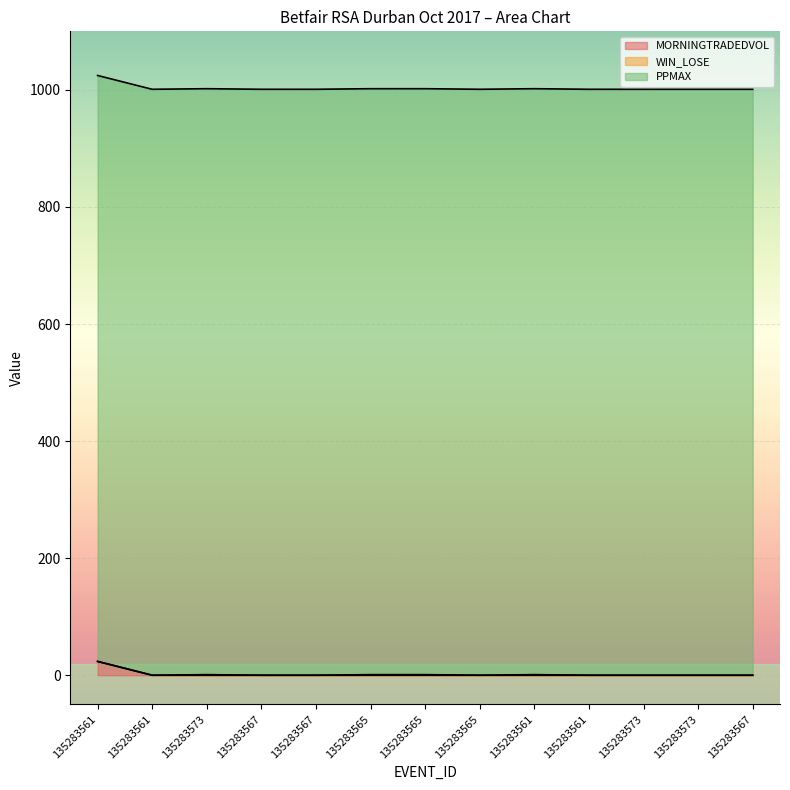

What is the total value across all series at 135283561?

1024.6